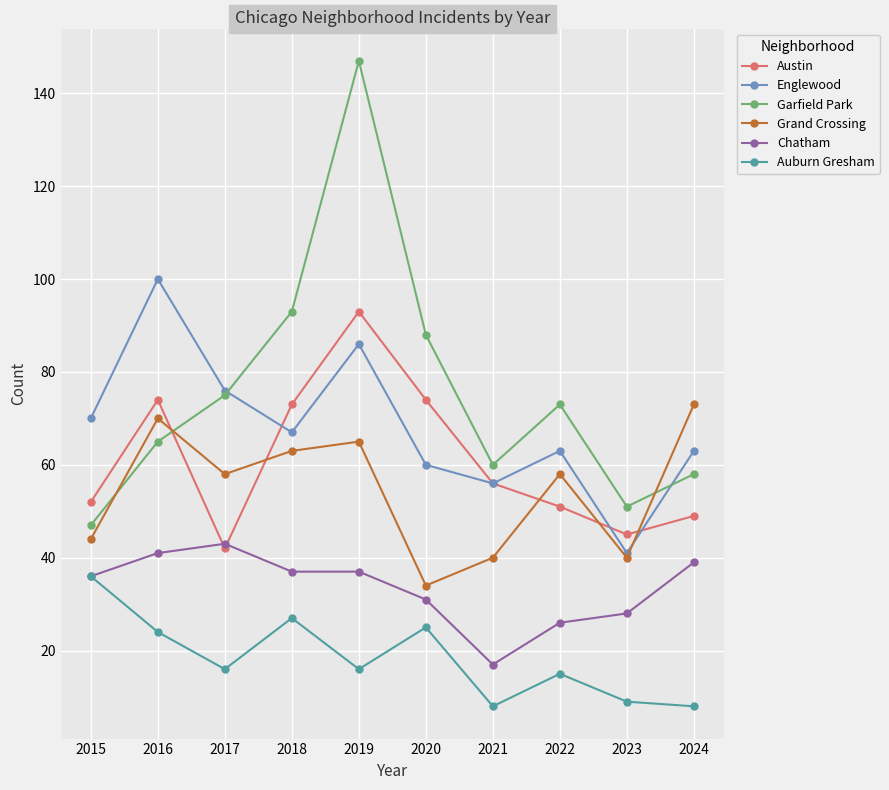

What is the difference between the highest and lowest values at 2022?

58